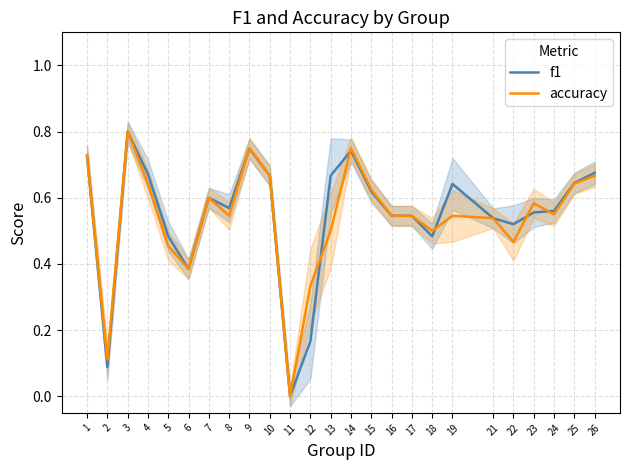

Is it true that f1 equals 1.1 at 26?

False